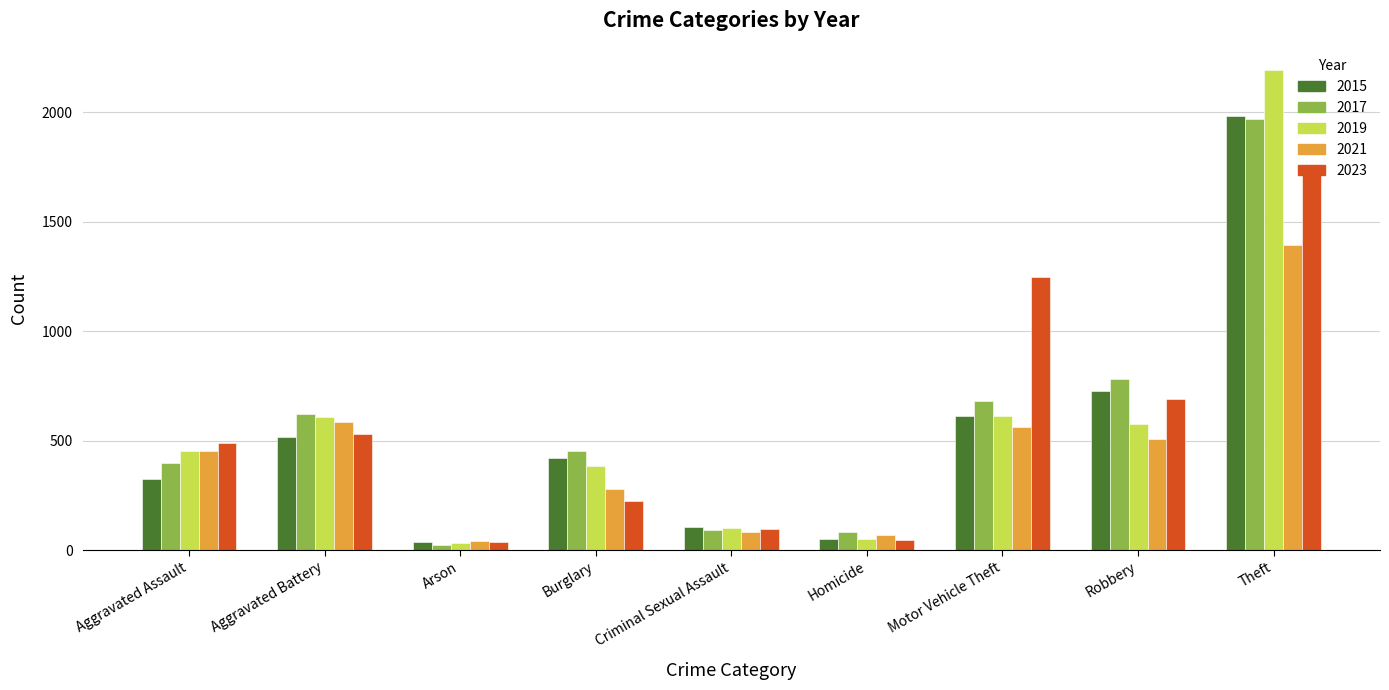

At Robbery, list the series in order from smallest to largest.

2021, 2019, 2023, 2015, 2017